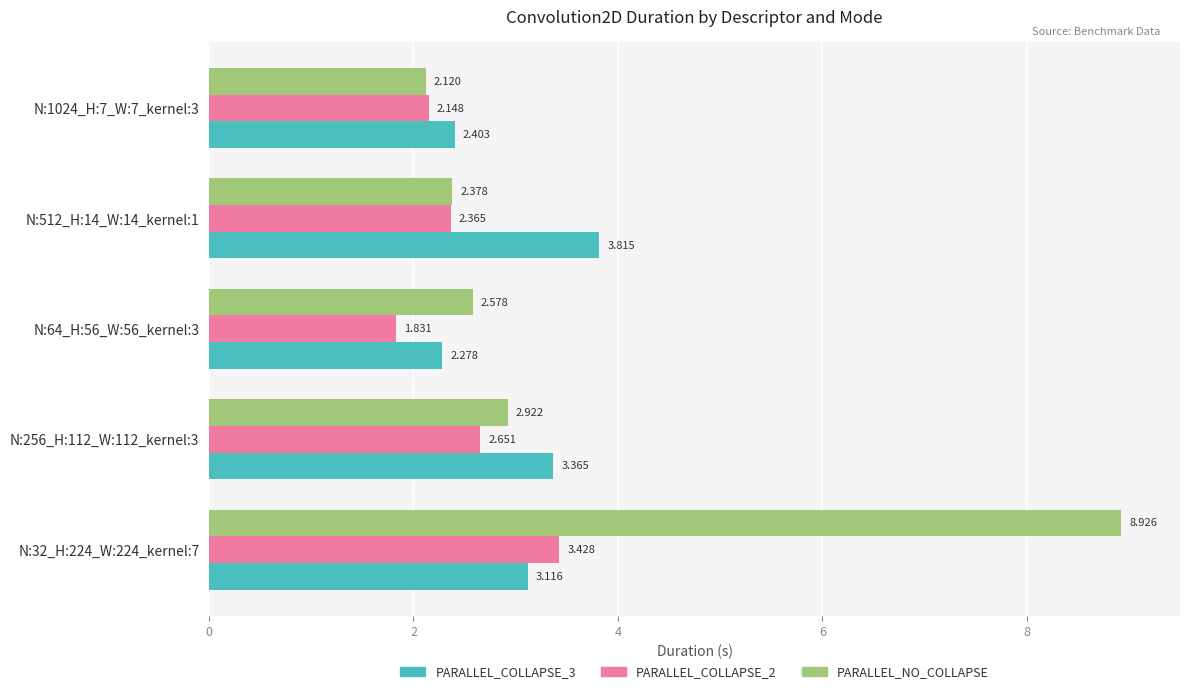

Which series has the widest spread of values?

PARALLEL_NO_COLLAPSE